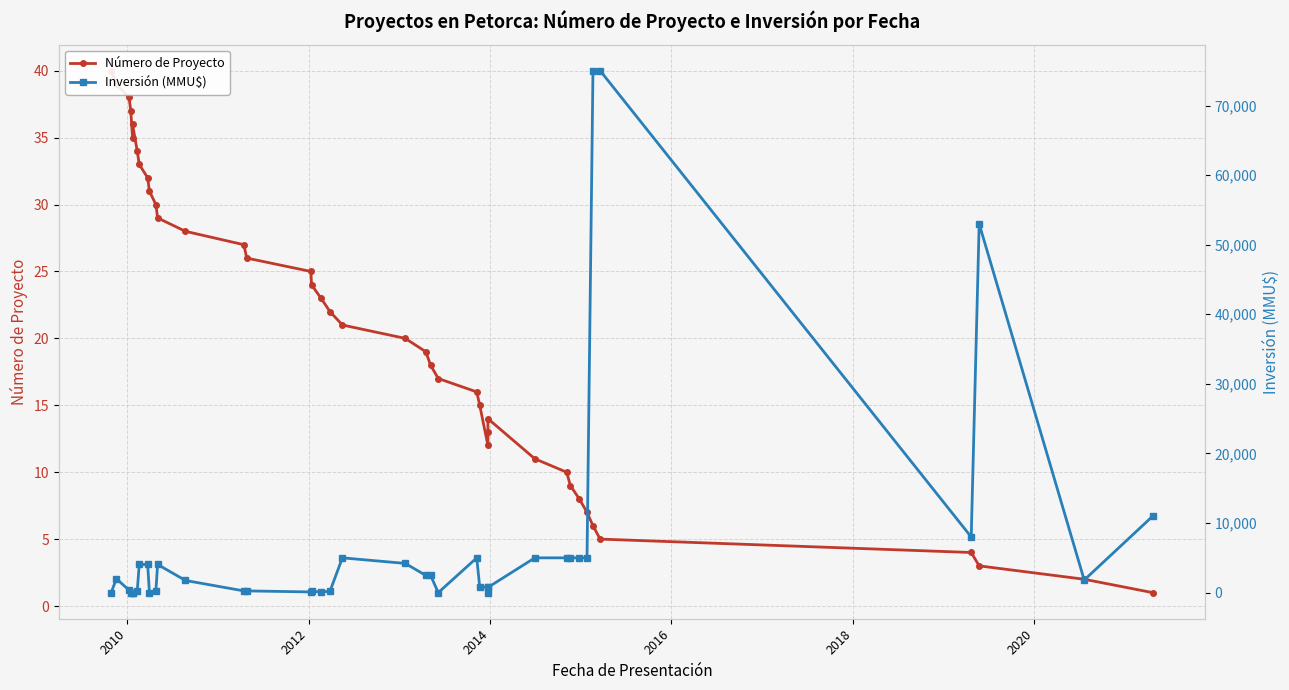

Reading right to left, what are all the values shown in this chart?

Número de Proyecto: 1	2	3	4	5	6	7	8	9	10	11	14	13	12	15	16	17	18	19	20	21	22	23	24	25	26	27	28	29	30	31	32	33	34	36	35	37	38	39	40
Inversión (MMU$): 11000	1810	53000	8000	75000	75000	5000	5000	5000	5000	5000	750	0	800	800	5000	0	2500	2475	4200	5000	200	100	200	100	250	250	1750	4050	250	0	4050	4050	250	0	0	0	350	2000	0